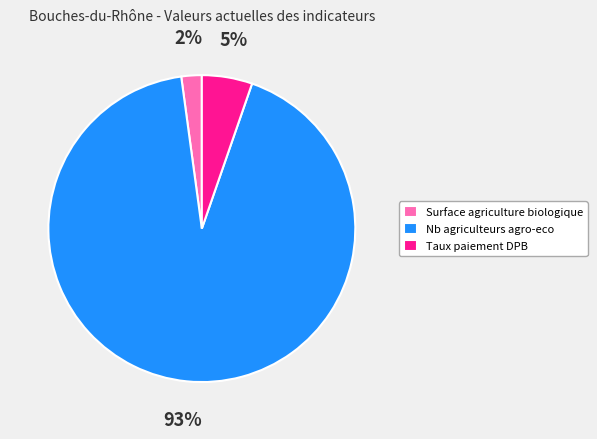

Approximately how many times larger is the value at Surface agriculture biologique compared to Taux paiement DPB?

0.4